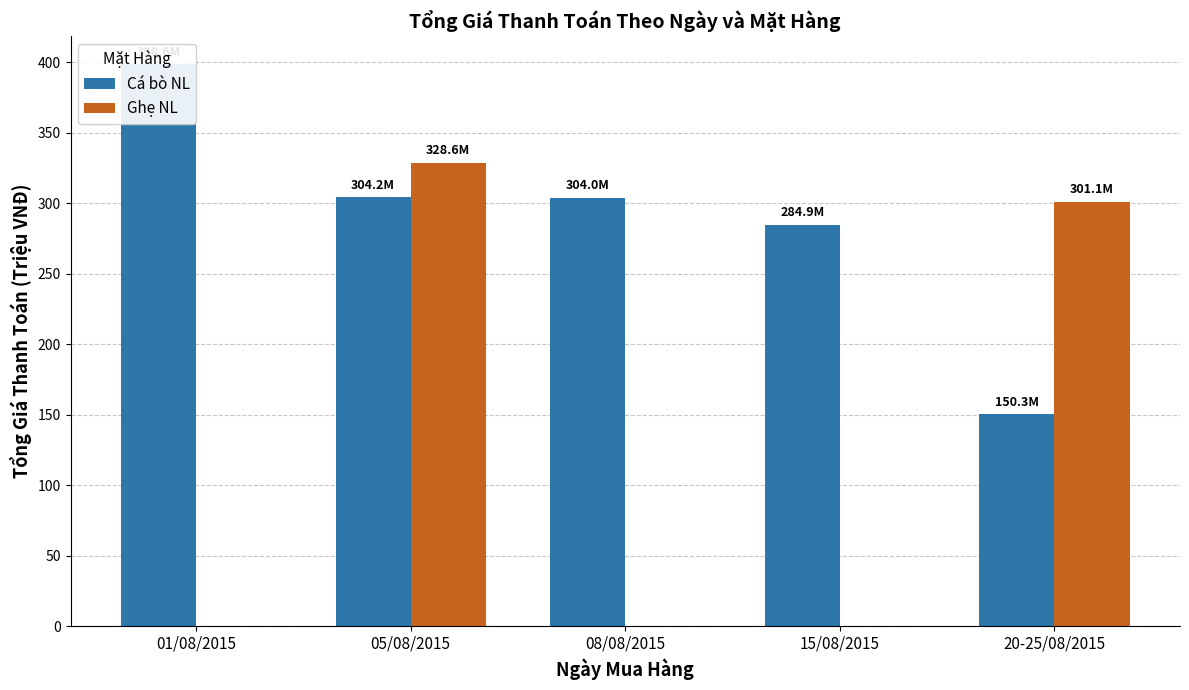

Which series has the widest spread of values?

Ghẹ NL